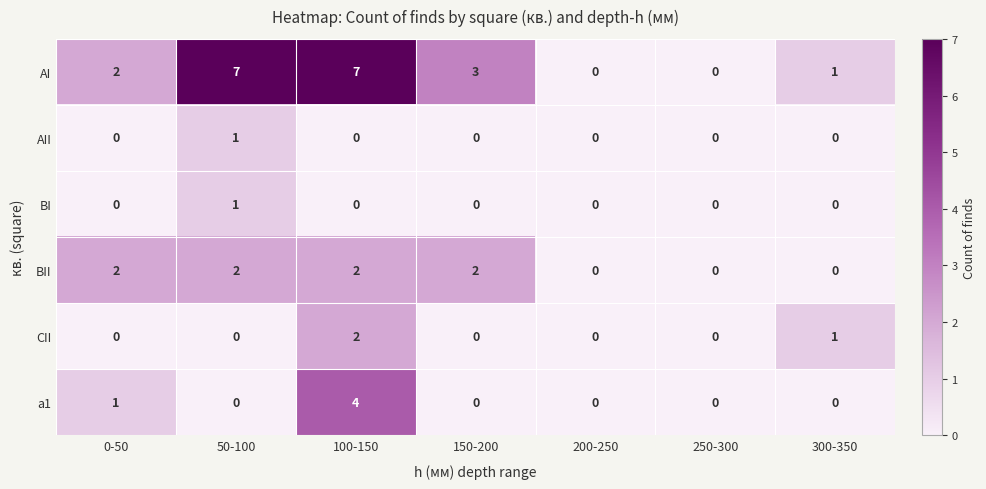

Which series has the largest total across all categories?

AI